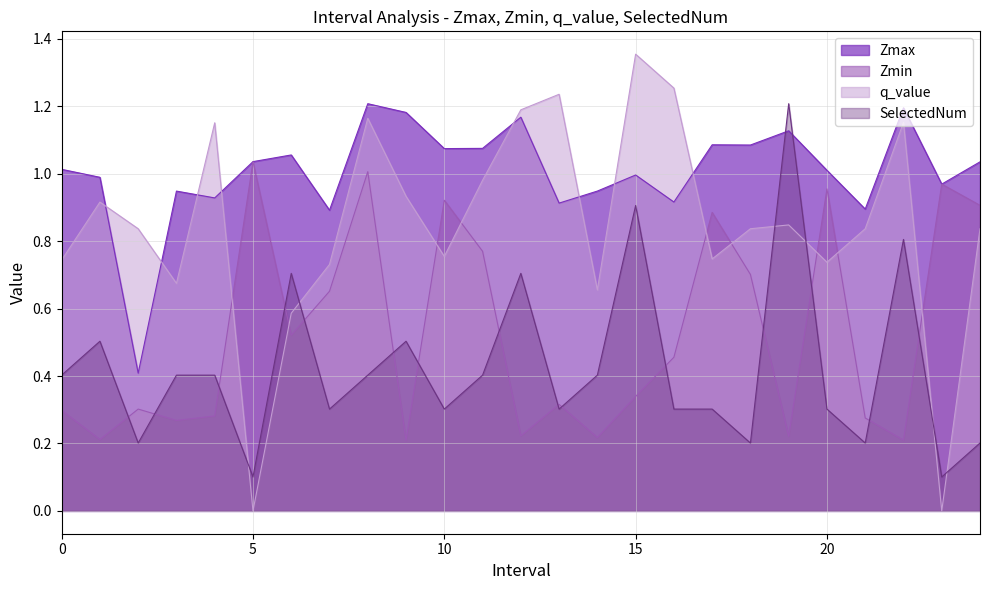

Does the chart display data point markers on the line(s)?

No